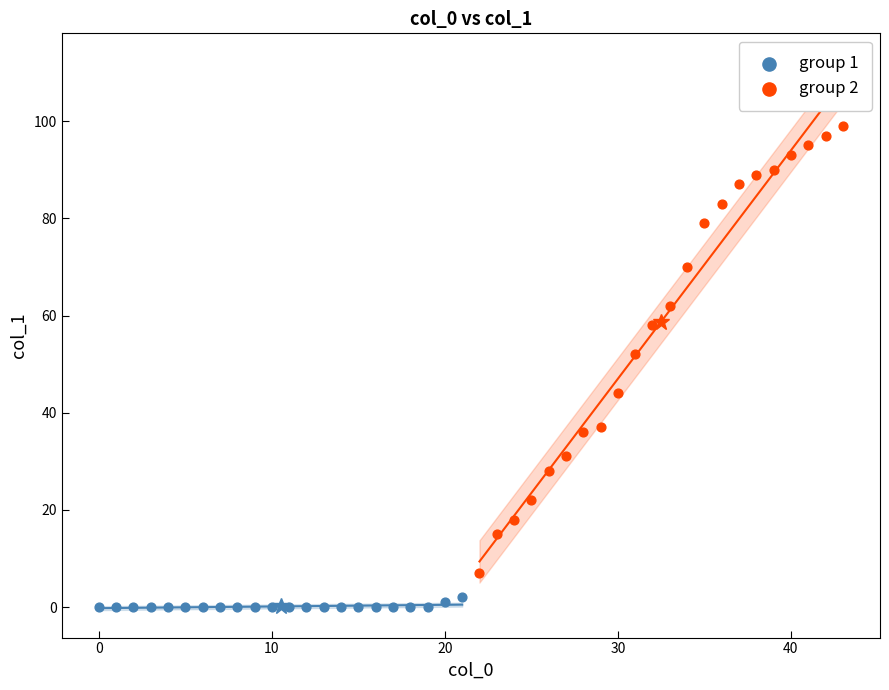

Which series reaches the maximum Y coordinate?

group 2